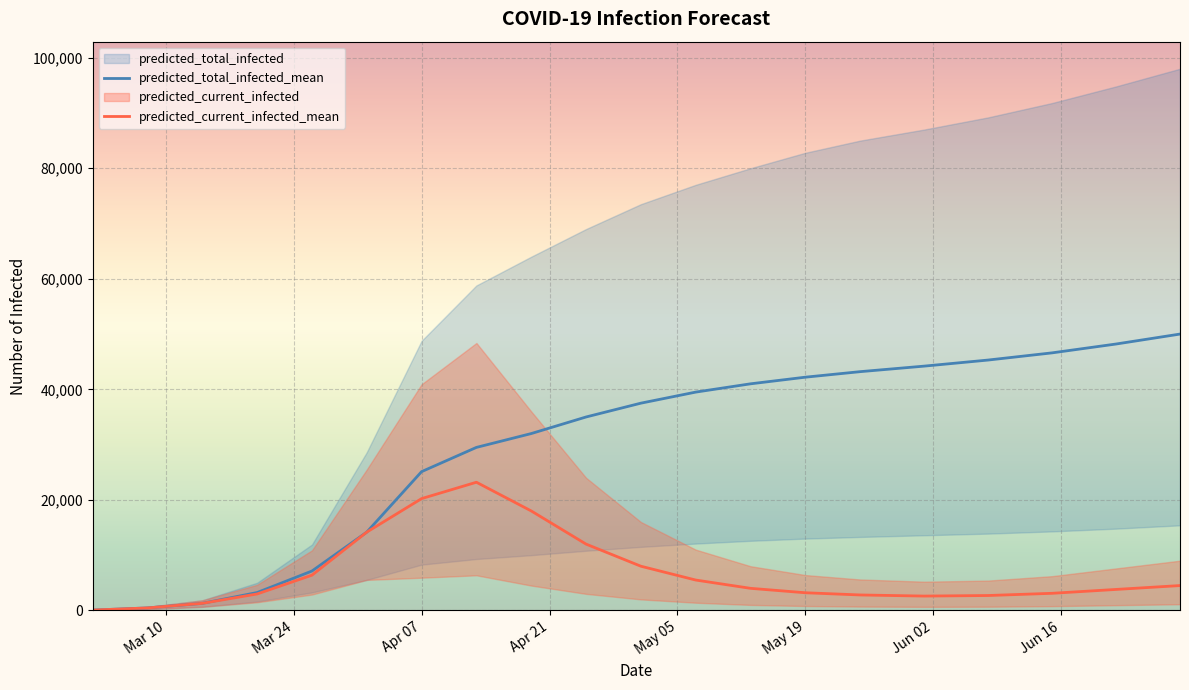

What is the highest value of the predicted_total_infected_mean series?

50000